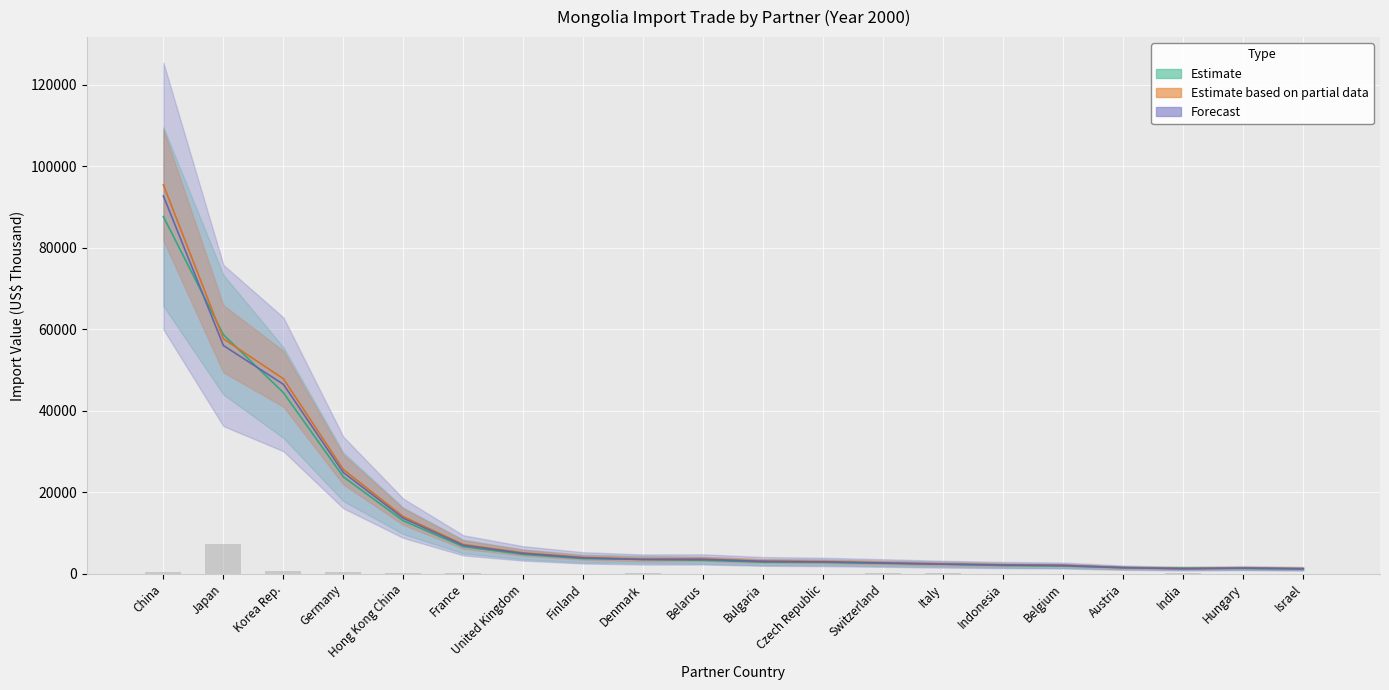

What is the label of the 14th bar from the left?

Italy